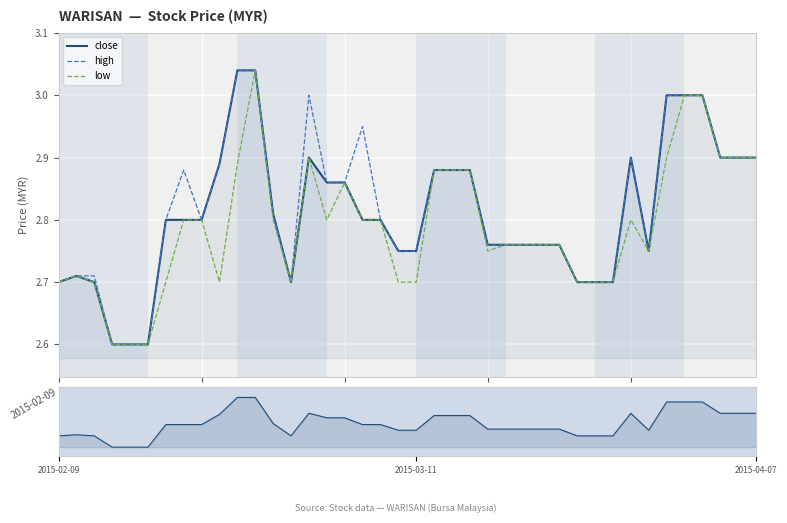

What are all the series names shown in the legend?

close, high, low